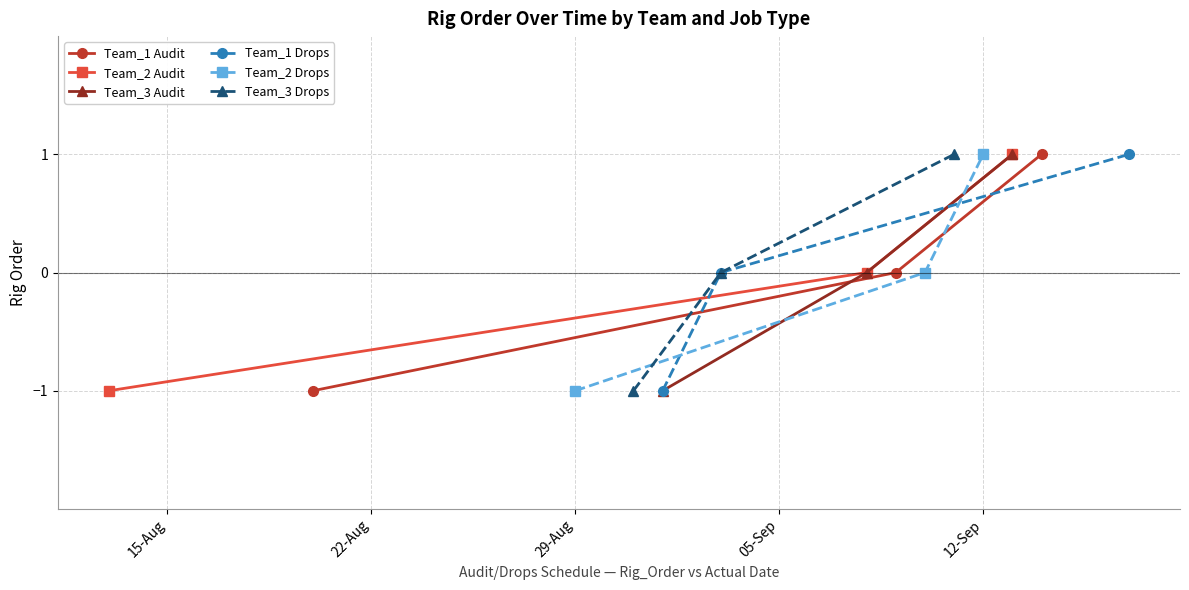

What is the value of the Team_3 Audit point at the 3rd from the left?

1